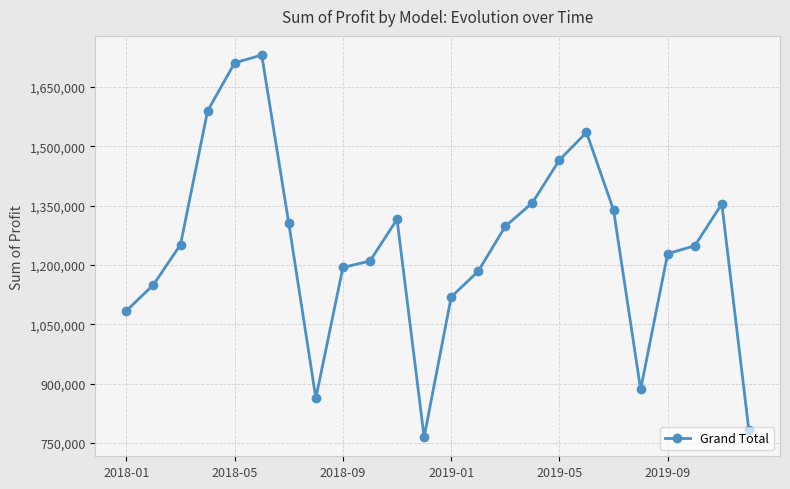

How many lines are shown in the chart?

1